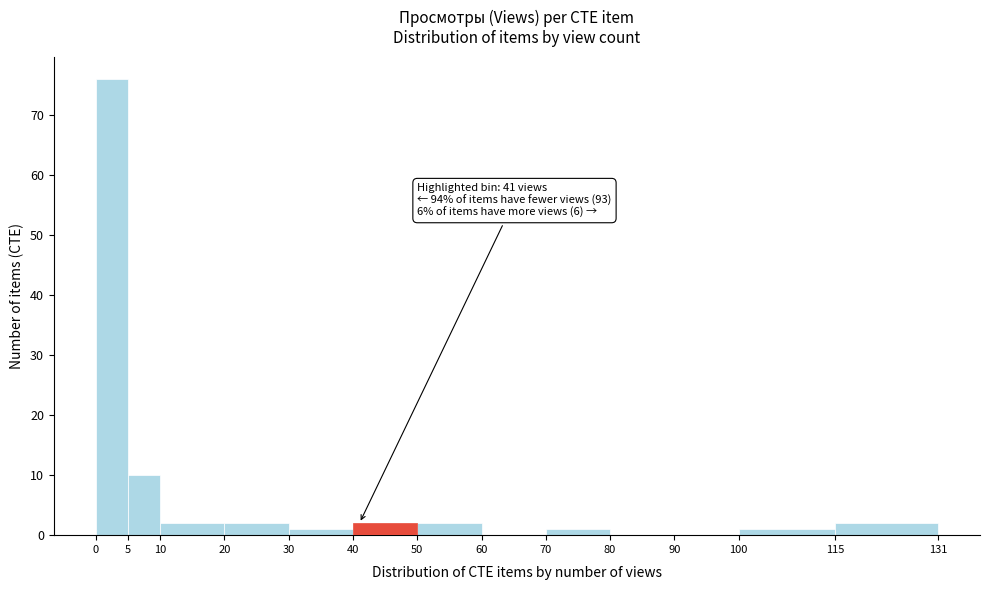

Which range on the x-axis has the tallest bar?

0 to 5